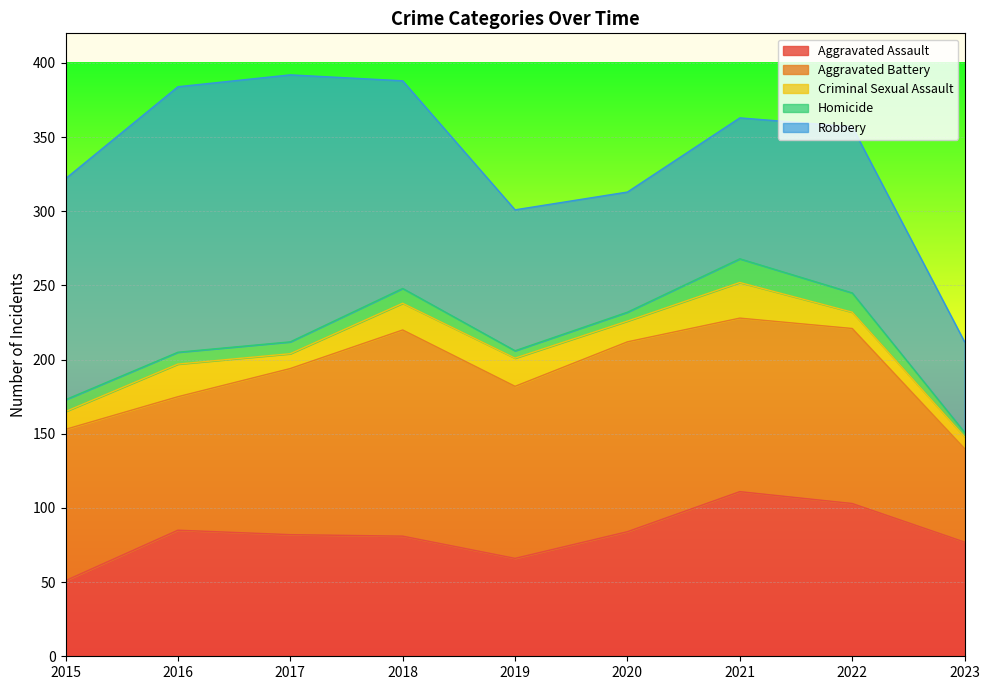

How many interior local valleys does the Aggravated Battery series have?

3